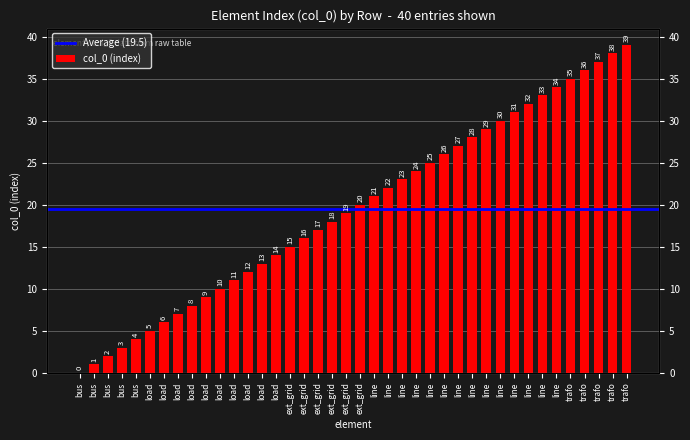

Are the bars grouped side by side (vs. stacked)?

No